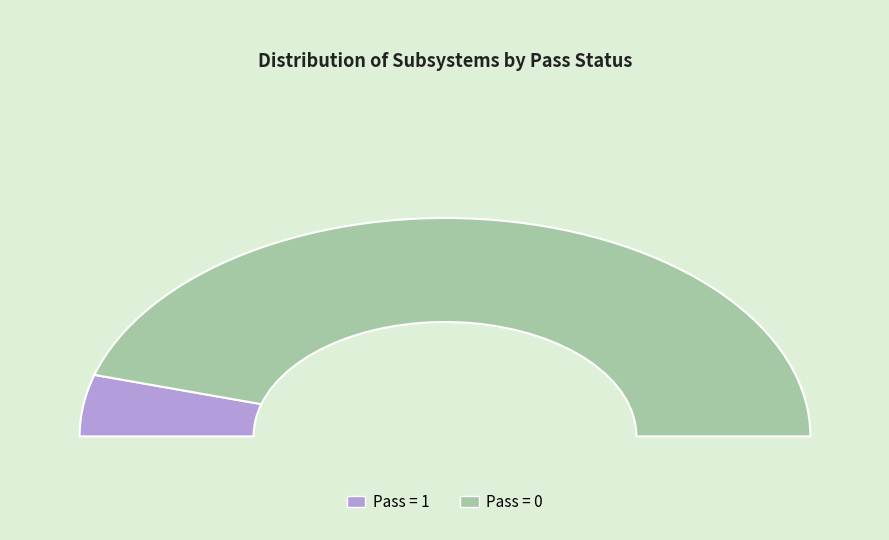

To the nearest percent, what is the combined percentage of Pass=0 and Pass=1?

100%